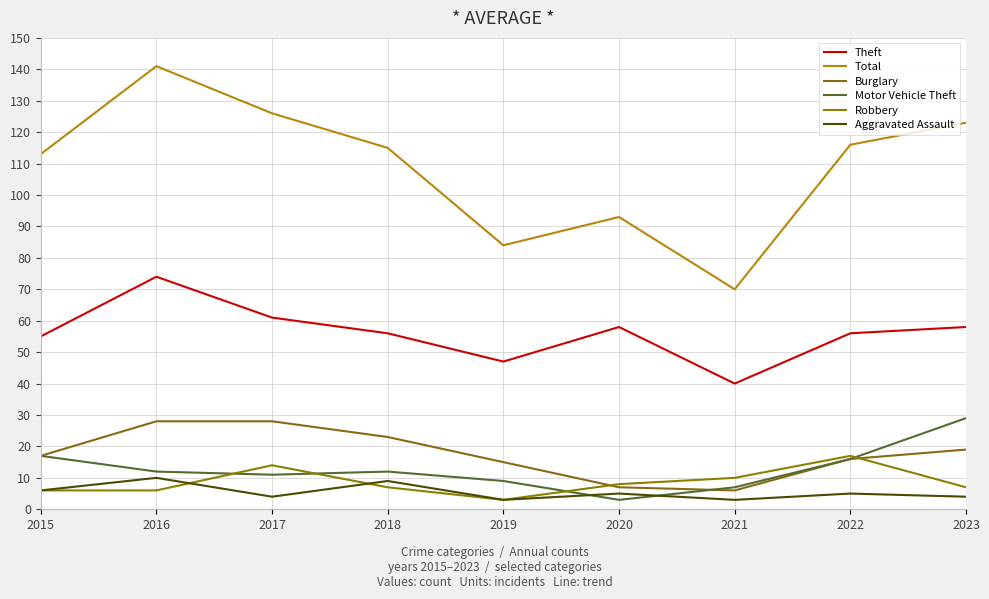

What is the smallest value displayed?

3